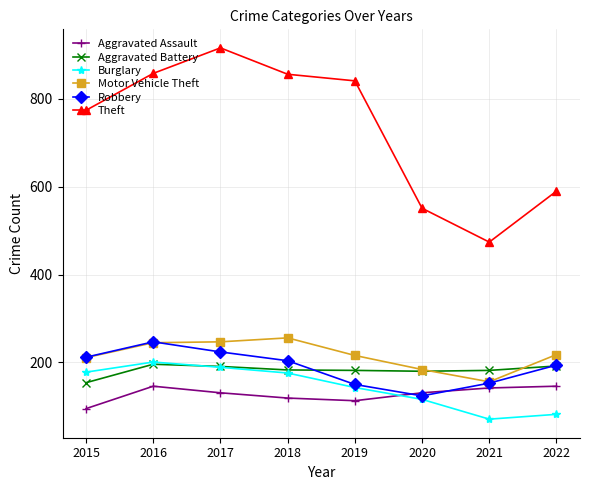

What is the spread (max minus min) of values at 2020?

435